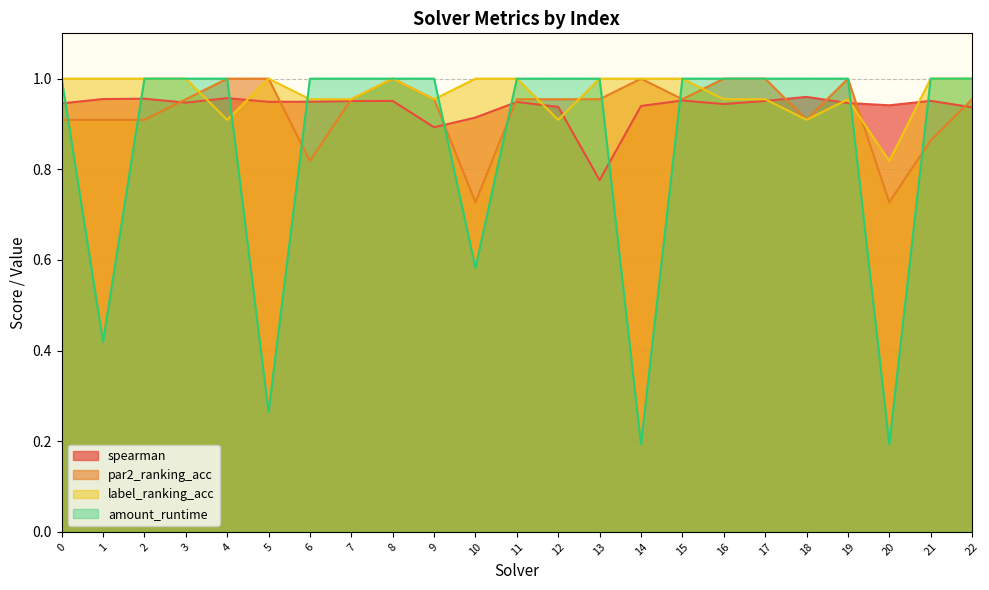

Which series changed the most between 2 and 12?

label_ranking_acc